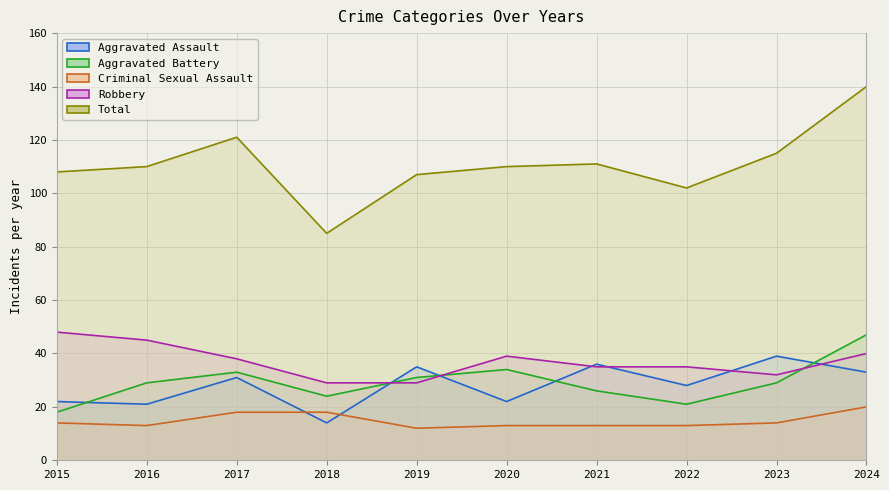

What is the sum of the Aggravated Assault values at 2016 and 2022?

49